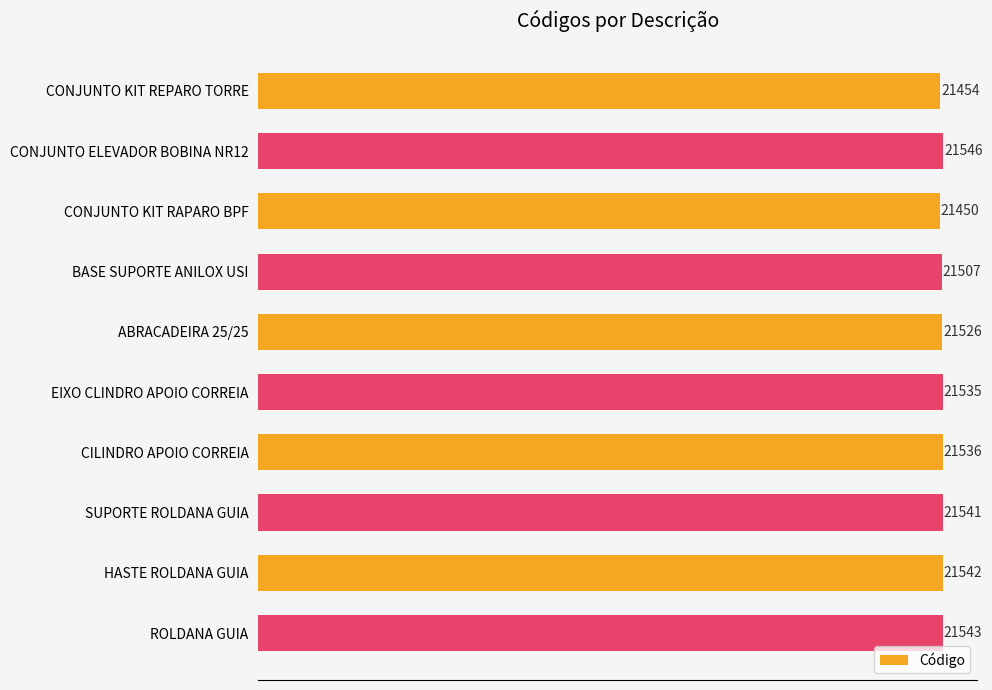

What is the change in value from ABRACADEIRA 25/25 to EIXO CLINDRO APOIO CORREIA?

+9